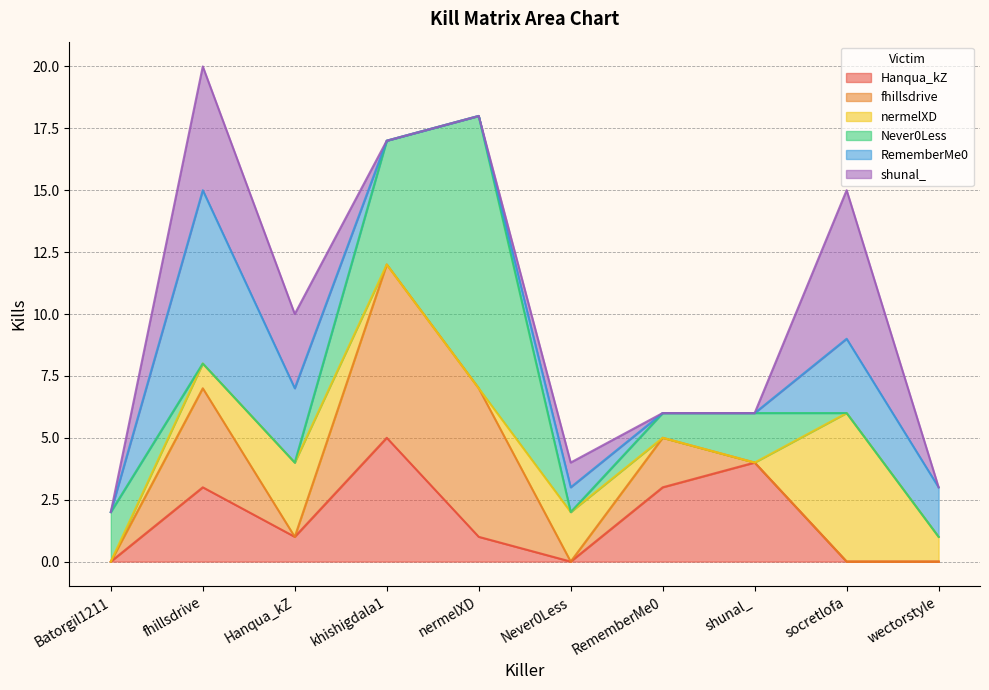

How many positive values does the RememberMe0 series have?

5